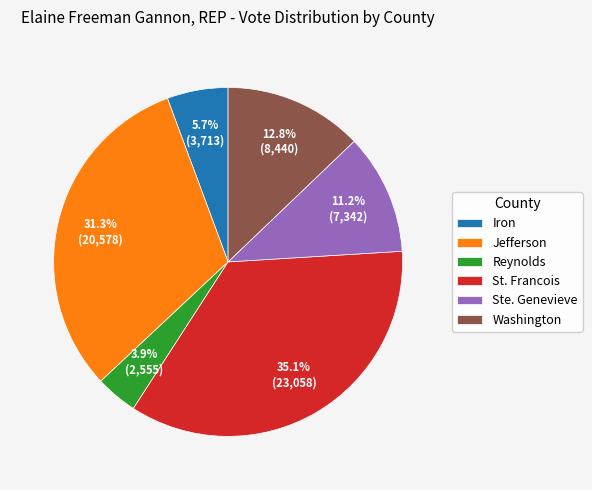

How many segments does this pie chart have?

6